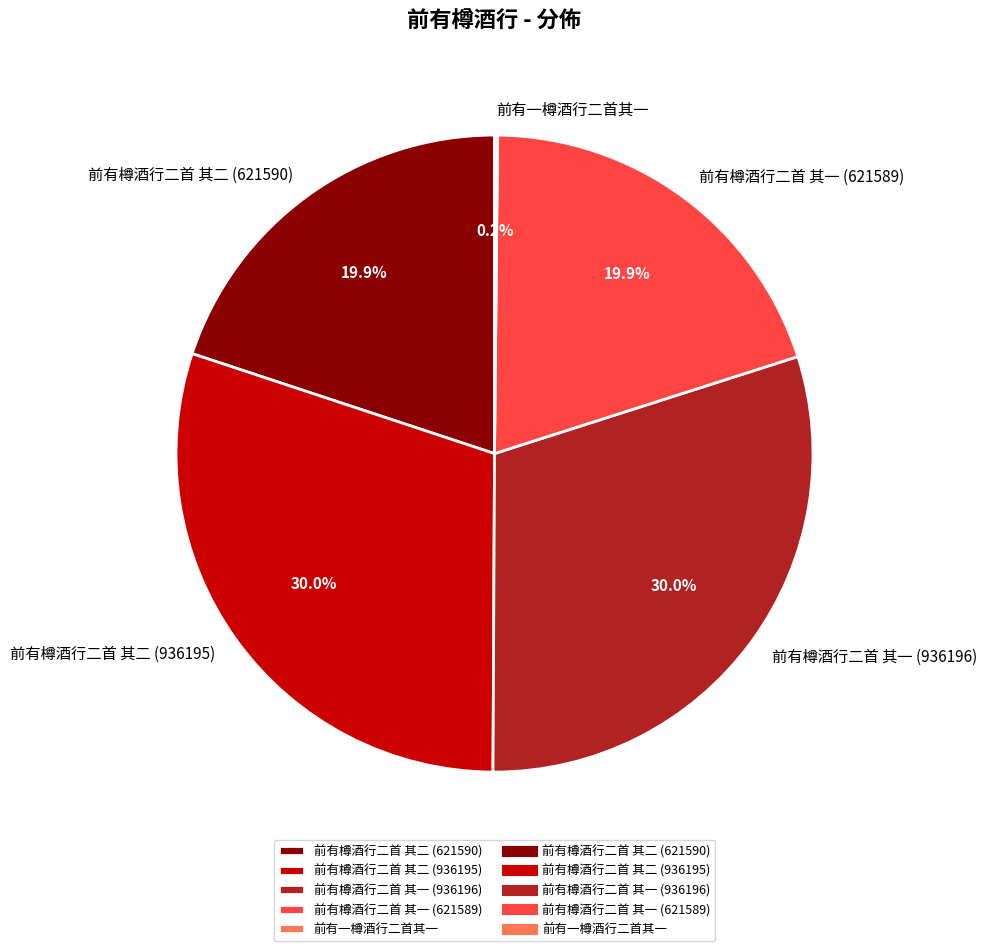

Does 前有樽酒行二首 其一 (936196) represent more than half of the total?

No